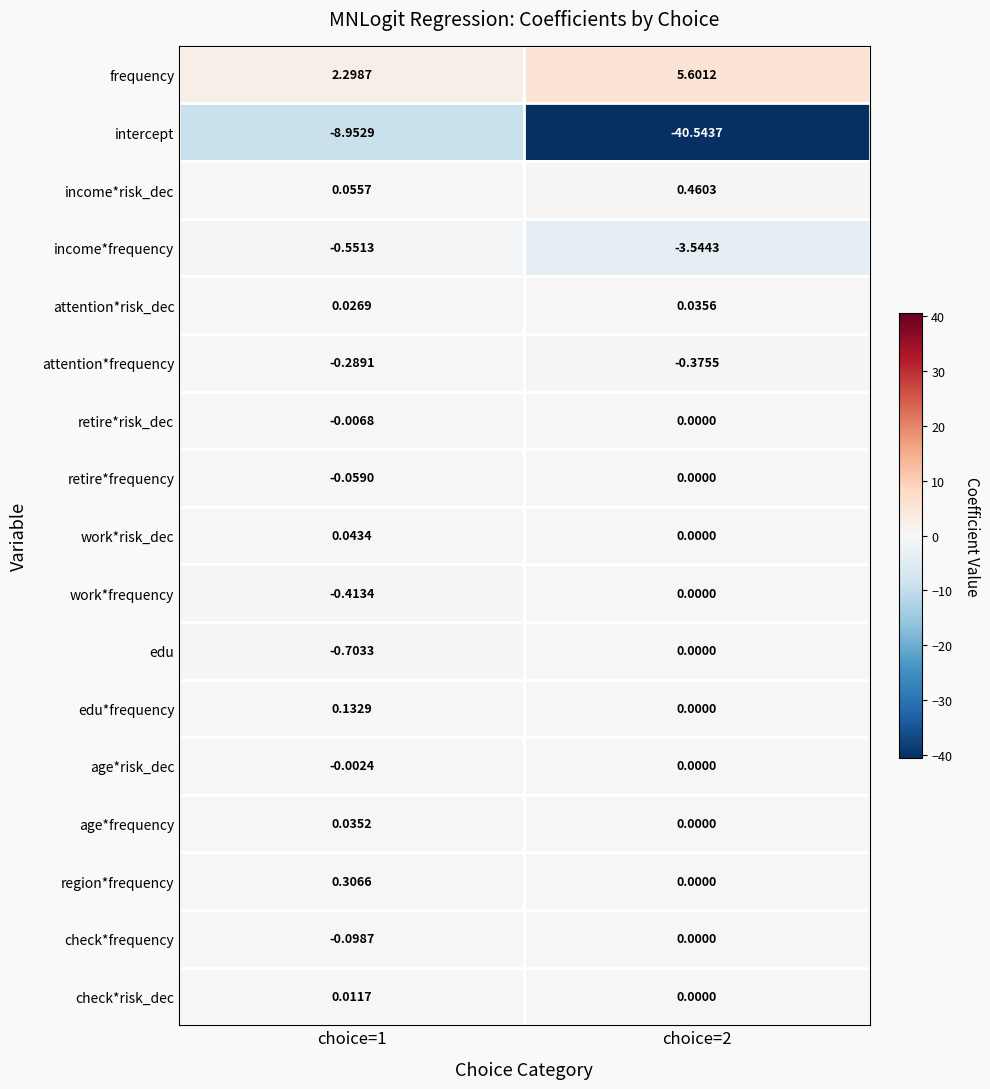

Which series changed the most between choice=1 and choice=2?

intercept